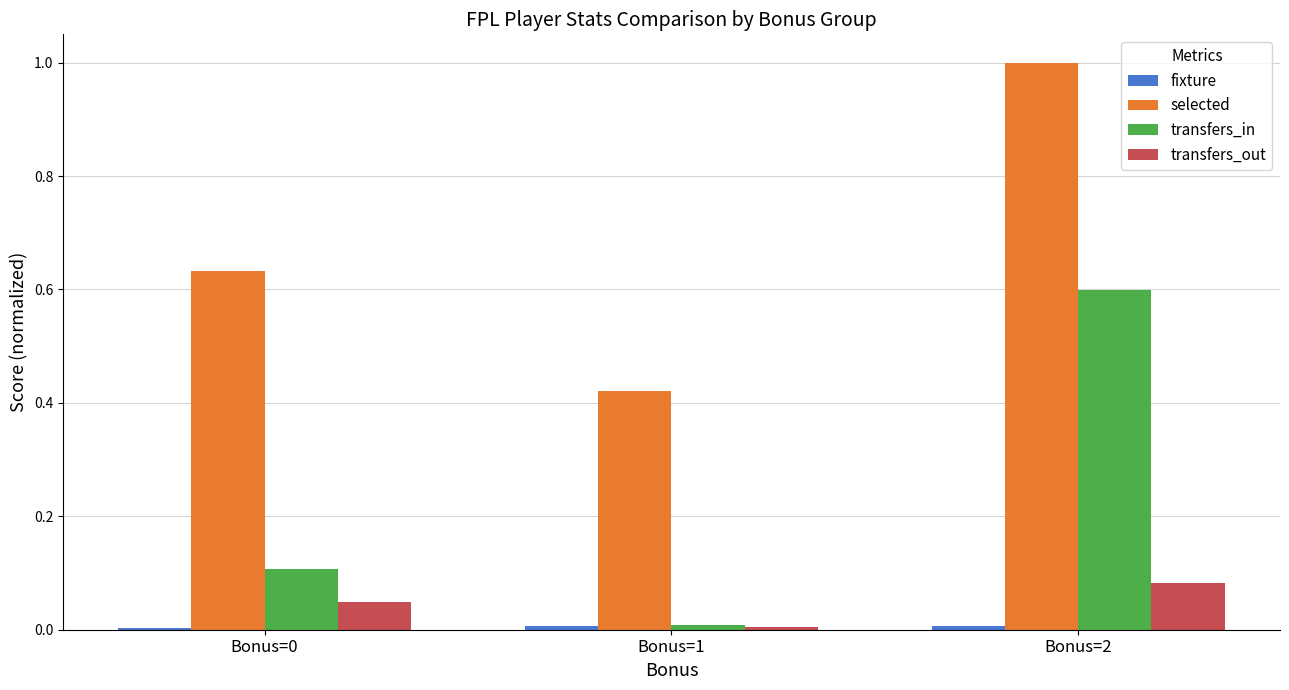

Which series changed the most between Bonus=0 and Bonus=2?

transfers_in